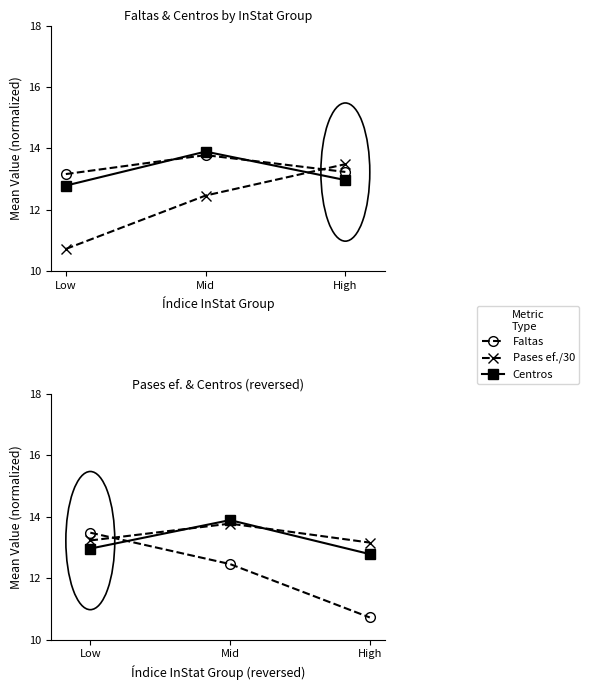

How many lines are shown in the chart?

3